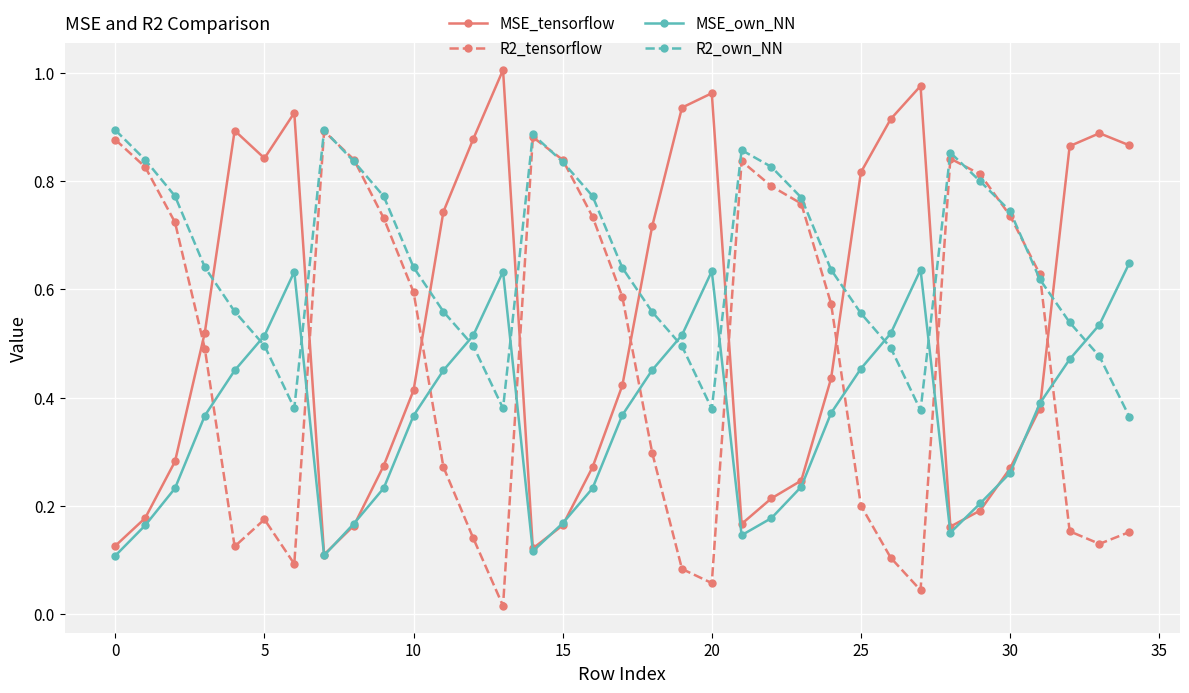

At how many categories does at least one series exceed 0?

35